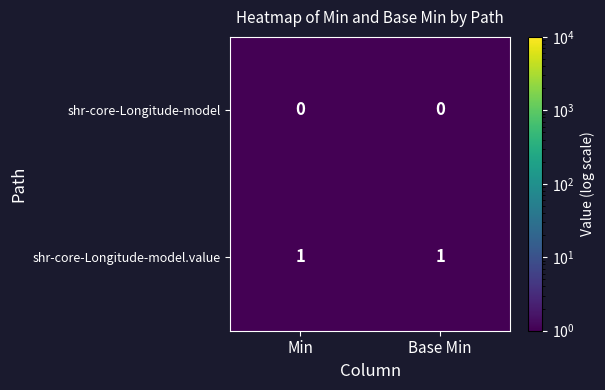

Which series has the largest total across all categories?

shr-core-Longitude-model.value